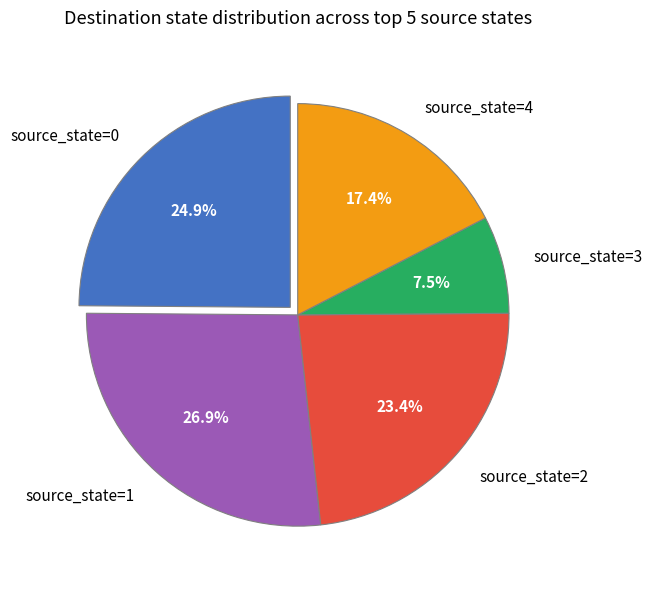

To the nearest percent, what is the average slice percentage?

20%